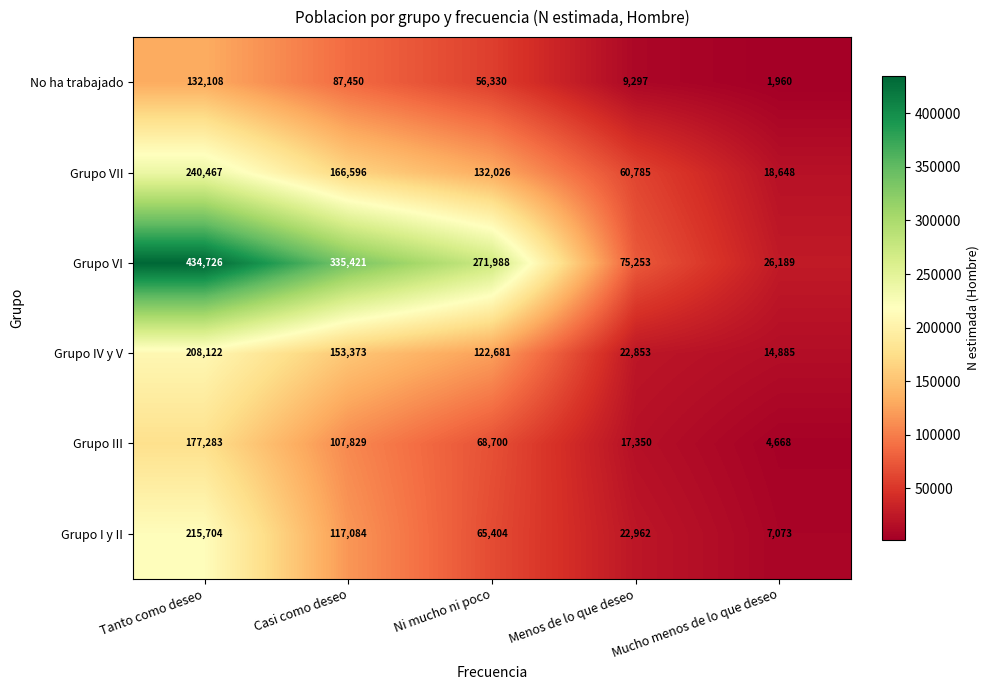

How many values in the Grupo IV y V series are below 122681?

2